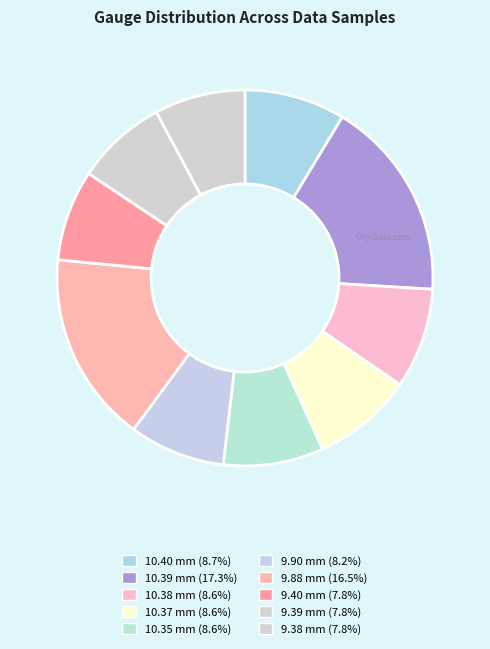

Does any single category account for the majority?

No